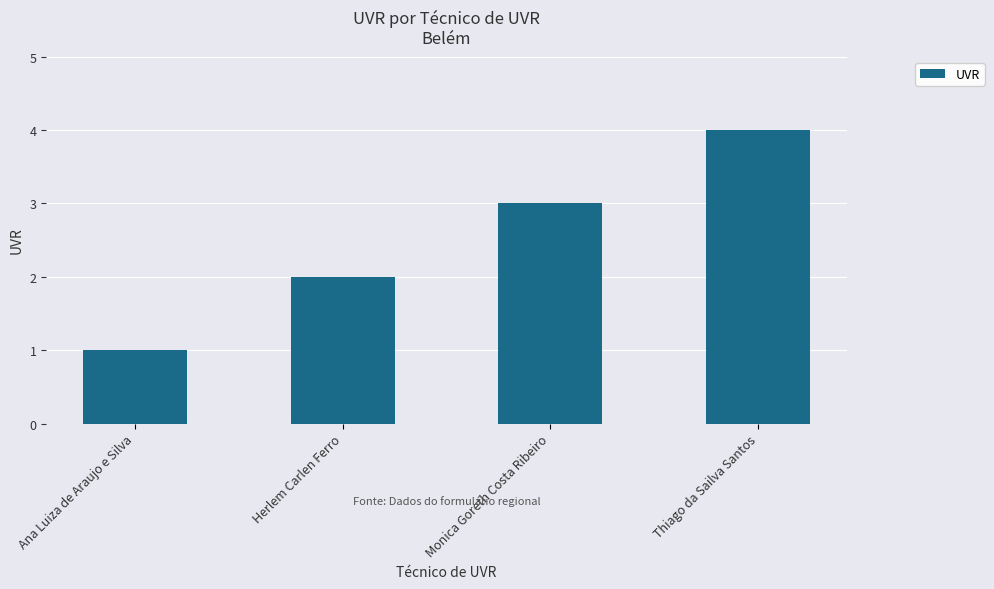

Reading left to right, what are all the values shown in this chart?

1	2	3	4